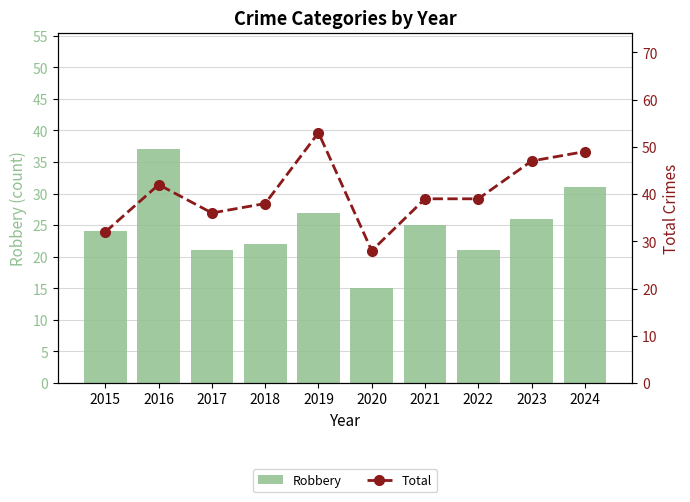

Reading left to right, extract all data points from this chart.

Robbery: 2015=24	2016=37	2017=21	2018=22	2019=27	2020=15	2021=25	2022=21	2023=26	2024=31
Total: 2015=32	2016=42	2017=36	2018=38	2019=53	2020=28	2021=39	2022=39	2023=47	2024=49